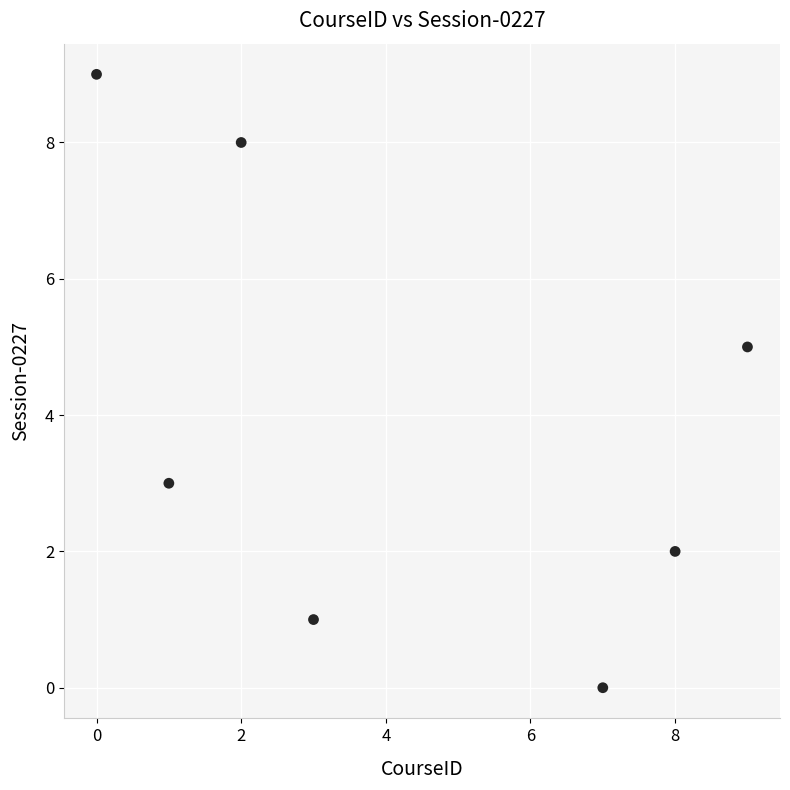

What is the range of X values (max minus min)?

9